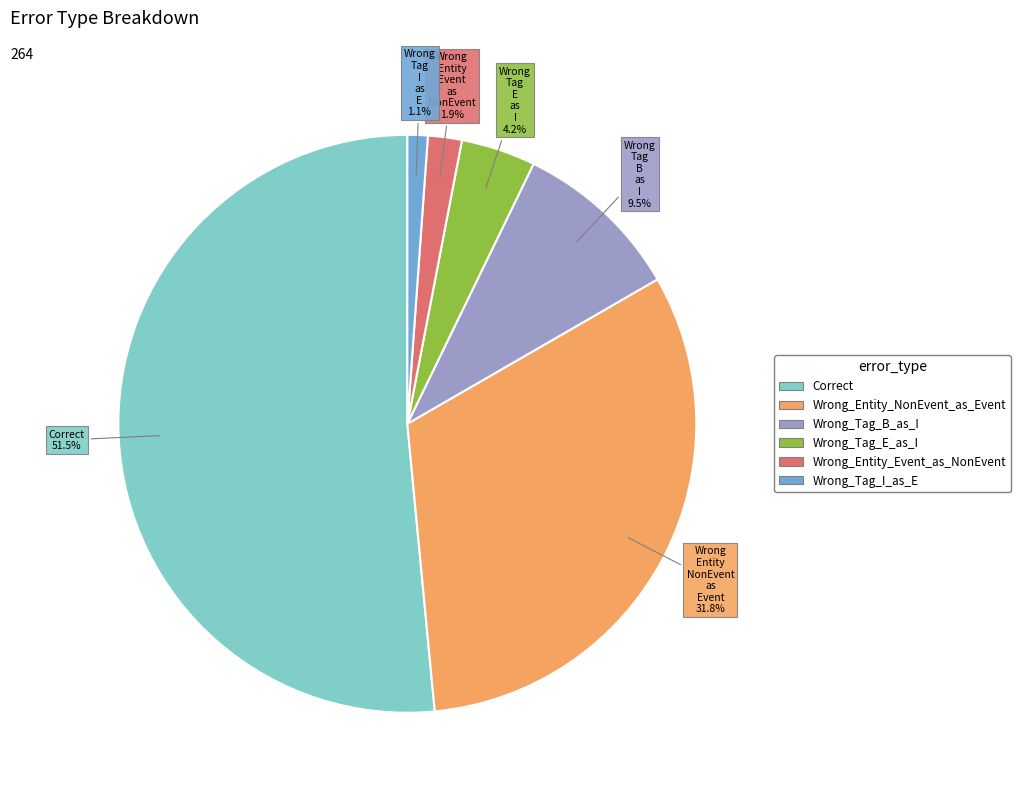

Which slice represents more than half of the pie?

Correct